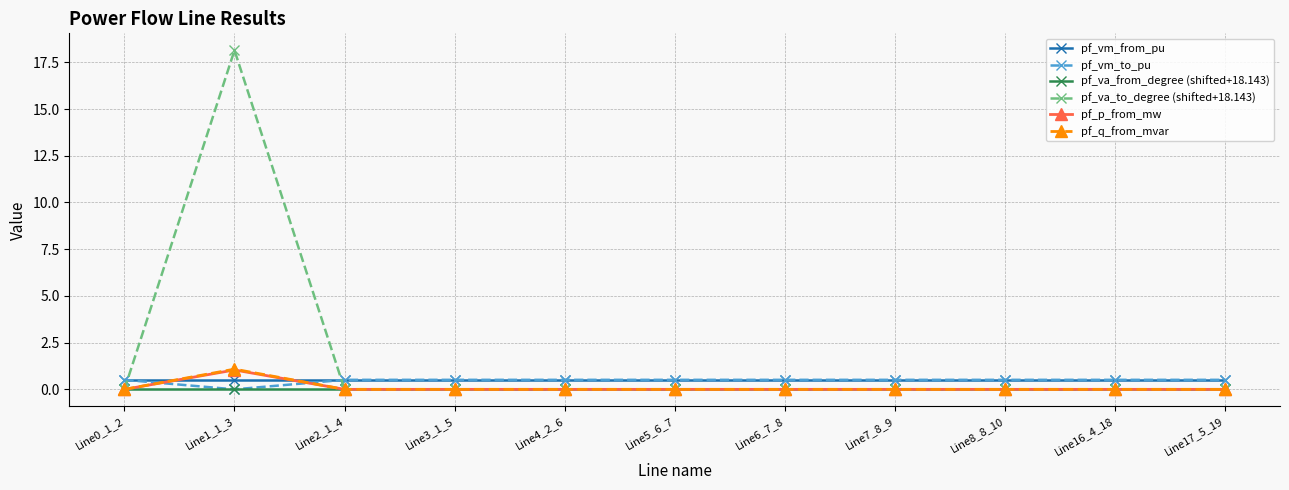

The pf_vm_to_pu series shows 0.5 at Line7_8_9. True or false?

True